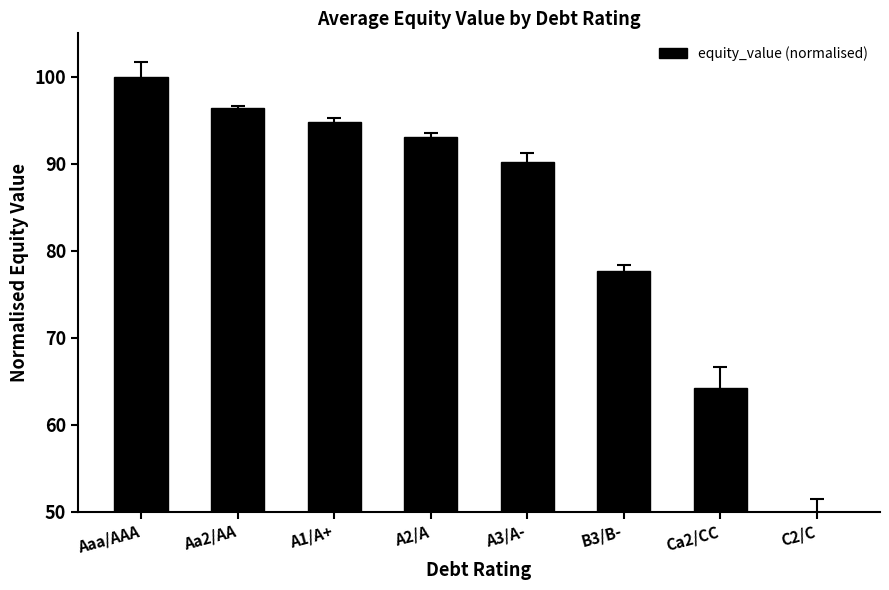

What is the ratio of the value at C2/C to the value at Aaa/AAA?

0.5